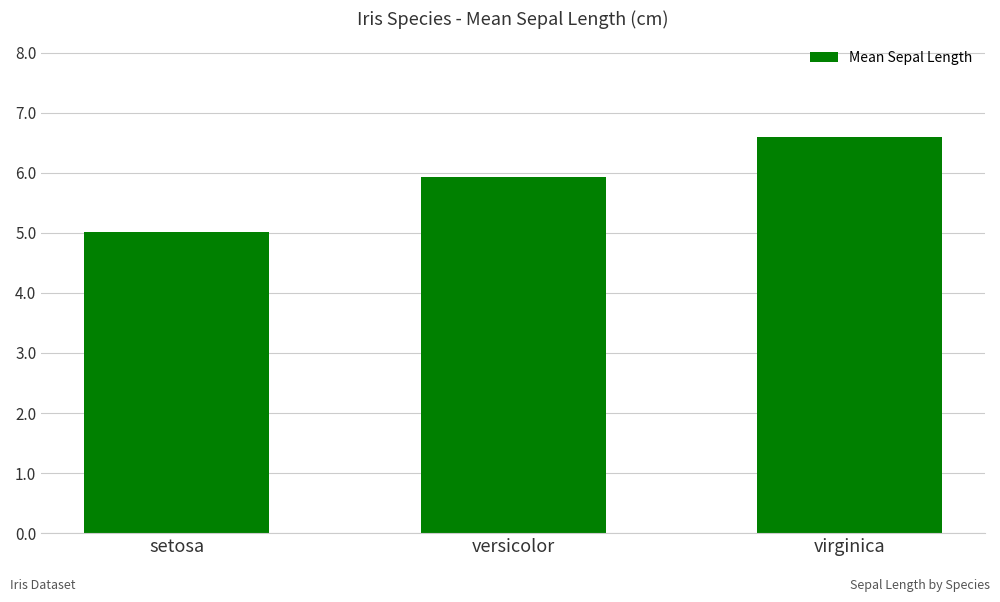

What is the value of the 3rd bar from the left?

6.6